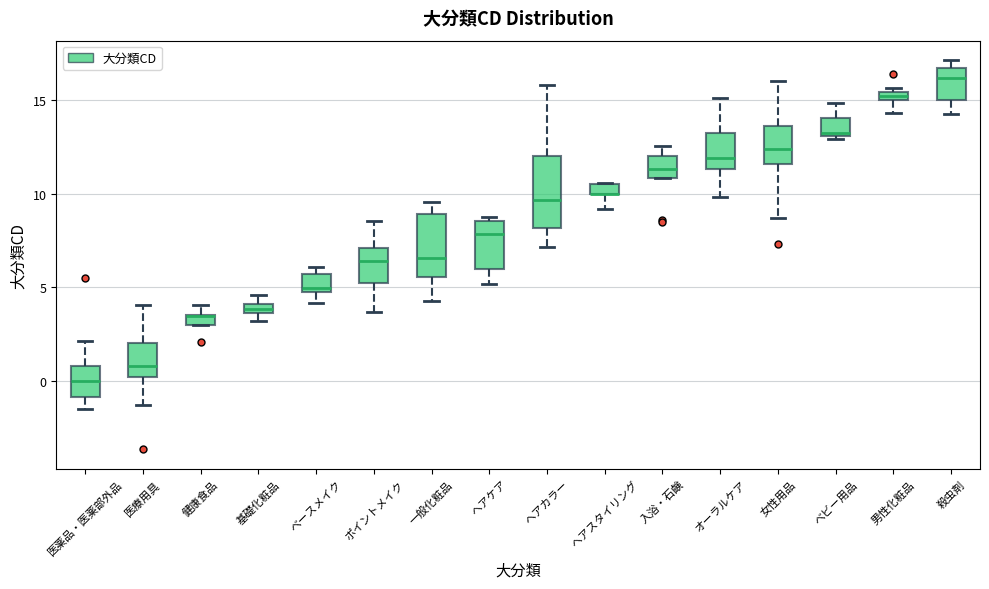

Where does the upper whisker of the box for 基礎化粧品 end on the y-axis? The values are not printed on the chart, so give them approximately, as read against the axis.

4.5